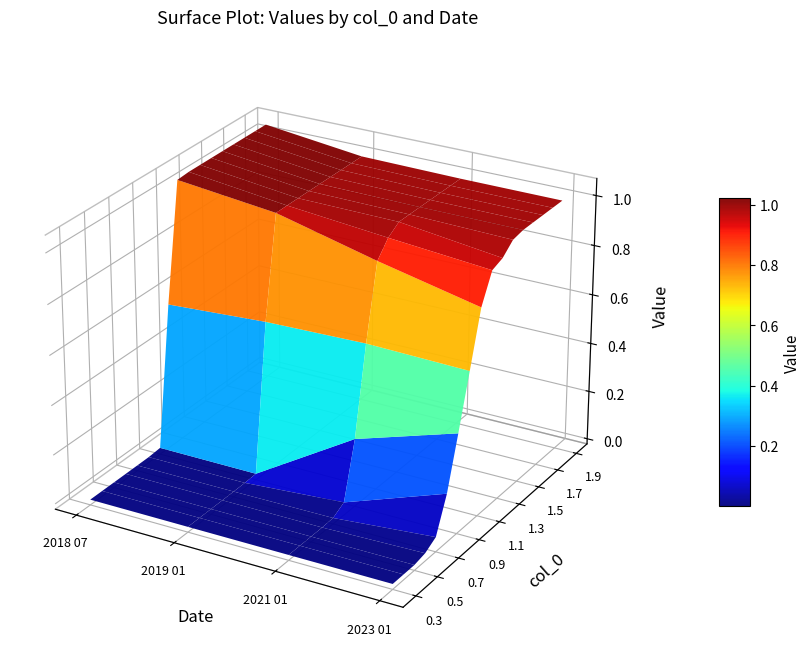

True or false: 2021 01 has a value of 0.0 at 0.3.

True